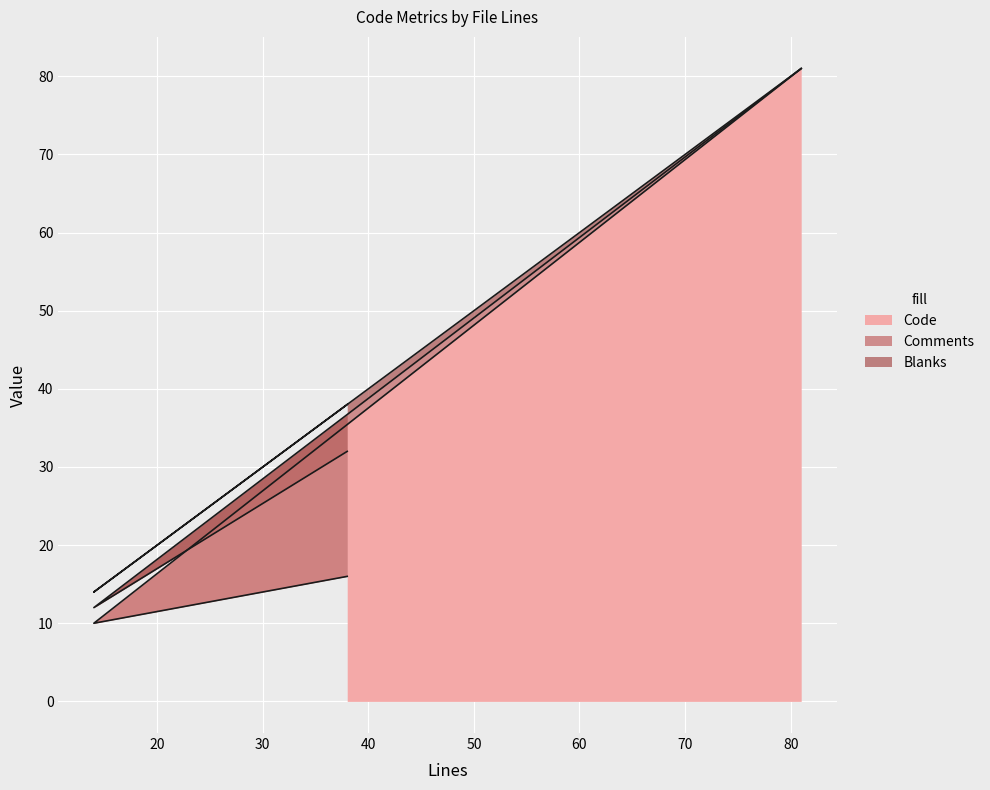

What is the maximum value for Code?

81